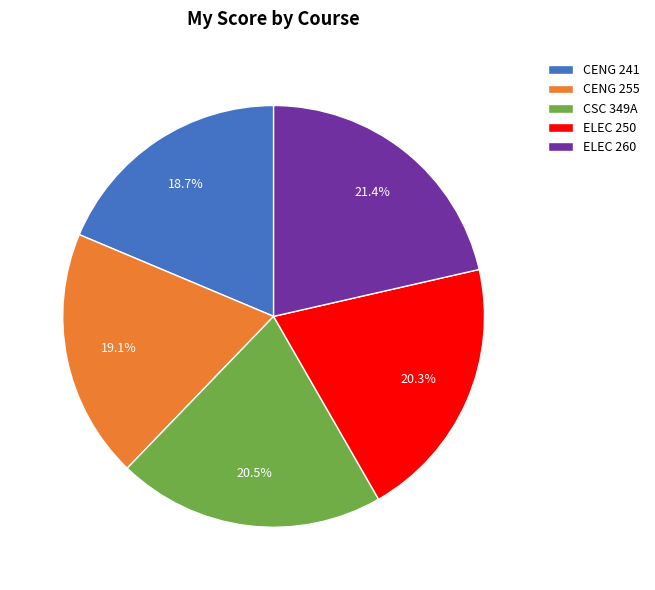

The CENG 255 slice represents 19% of the pie. True or false?

True